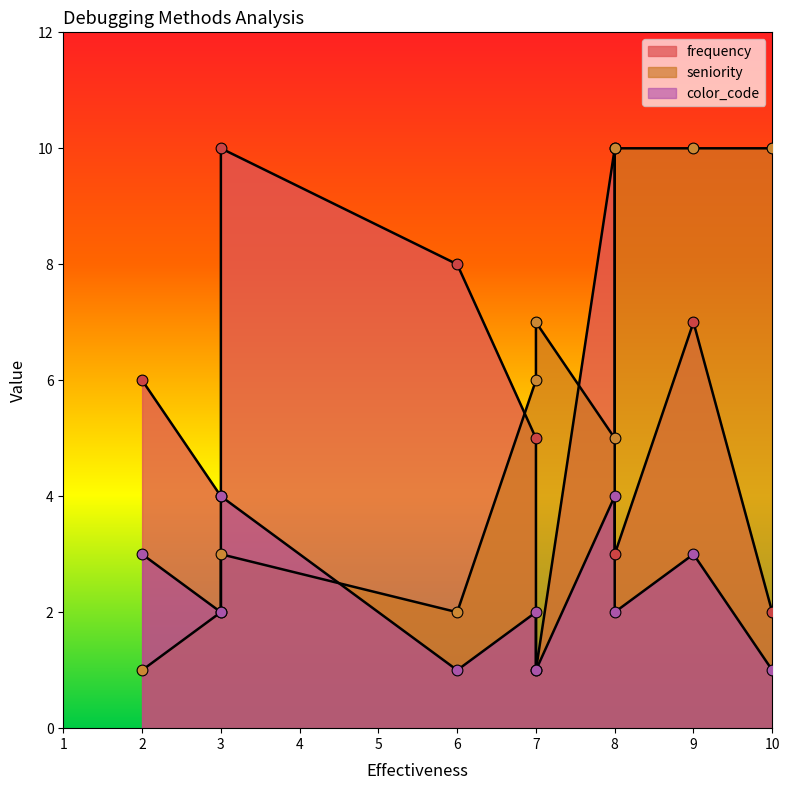

Which series reaches the maximum Y coordinate?

frequency